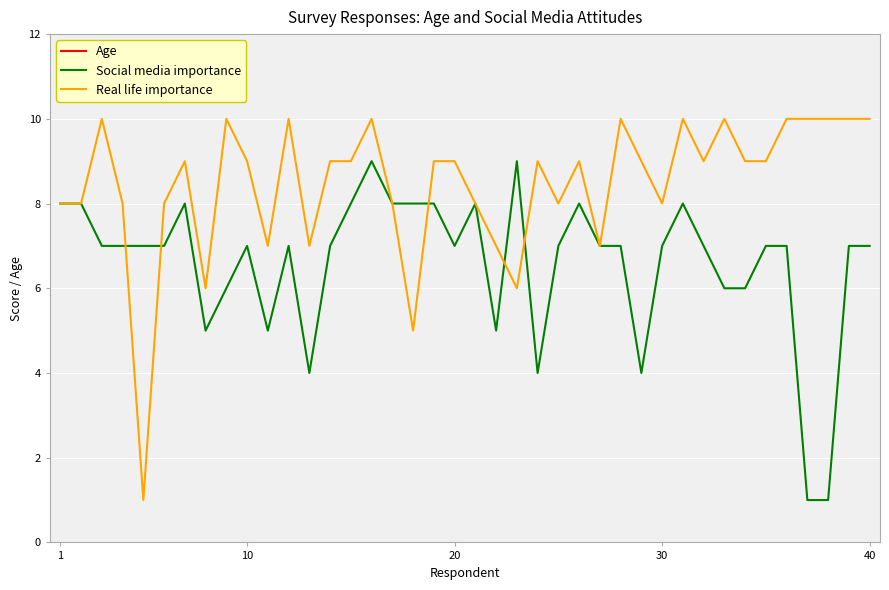

Reading left to right, list all the values displayed in this chart.

Age: 20	19	20	18	22	18	21	17	20	19	19	18	20	18	19	20	19	18	19	19	18	19	18	21	18	21	21	24	20	23	20	17	17	20	19	22	21	22	21	20
Social media importance: 8	8	7	7	7	7	8	5	6	7	5	7	4	7	8	9	8	8	8	7	8	5	9	4	7	8	7	7	4	7	8	7	6	6	7	7	1	1	7	7
Real life importance: 8	8	10	8	1	8	9	6	10	9	7	10	7	9	9	10	8	5	9	9	8	7	6	9	8	9	7	10	9	8	10	9	10	9	9	10	10	10	10	10